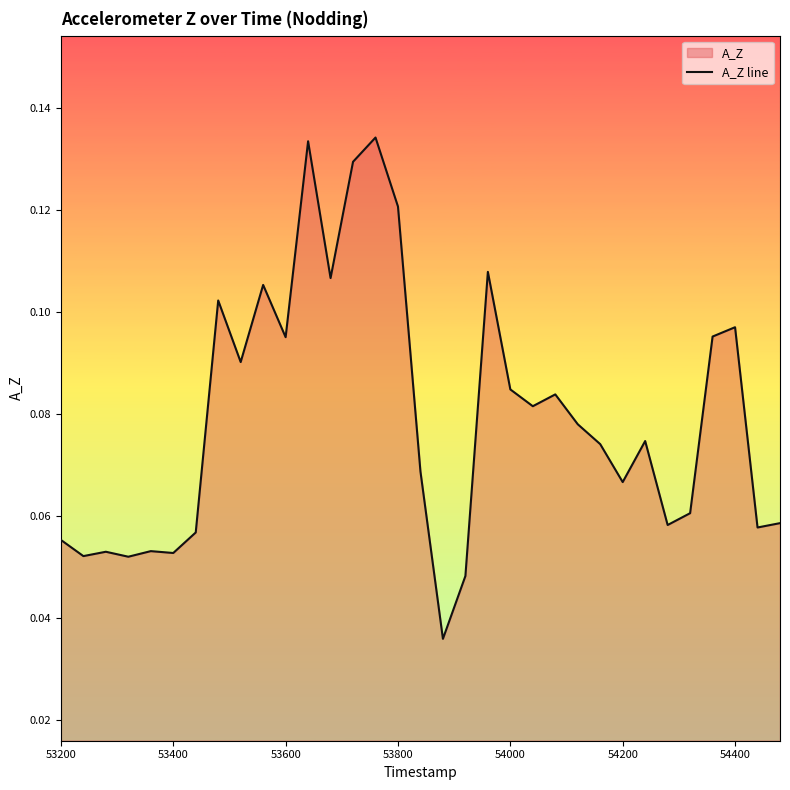

What is the sum of all values?

2.6